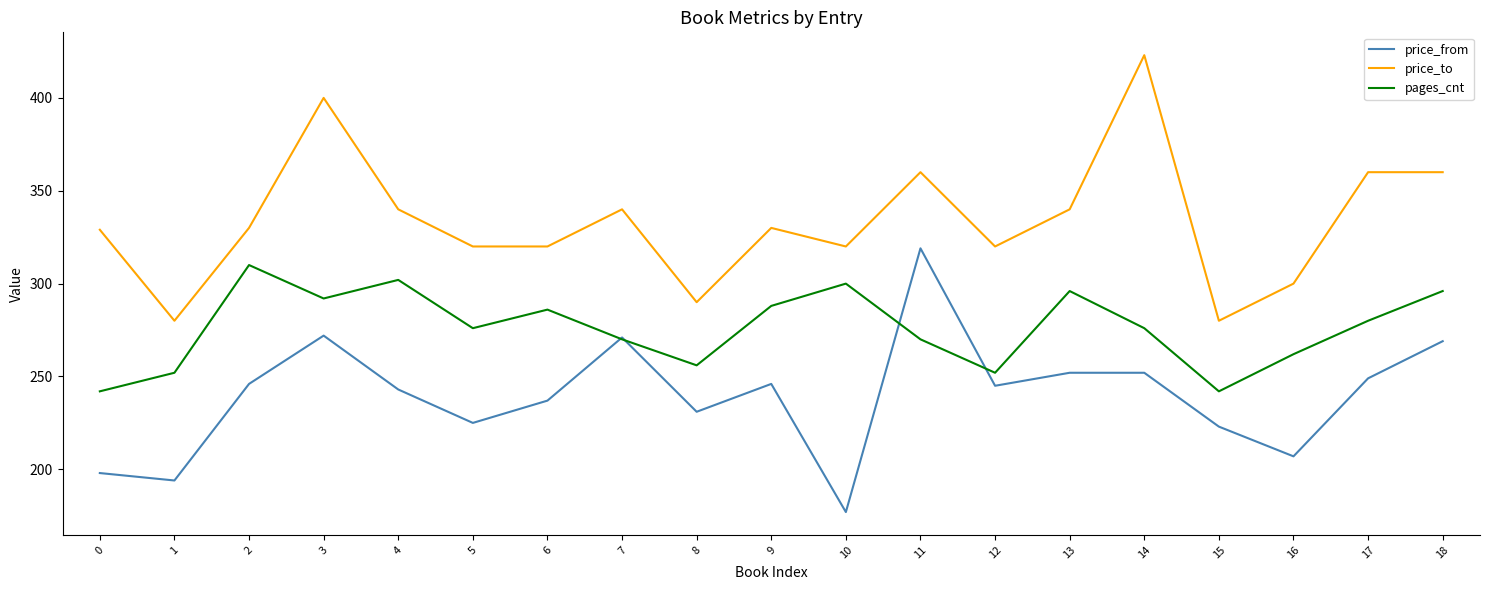

True or false: price_from and price_to cross at least once.

False